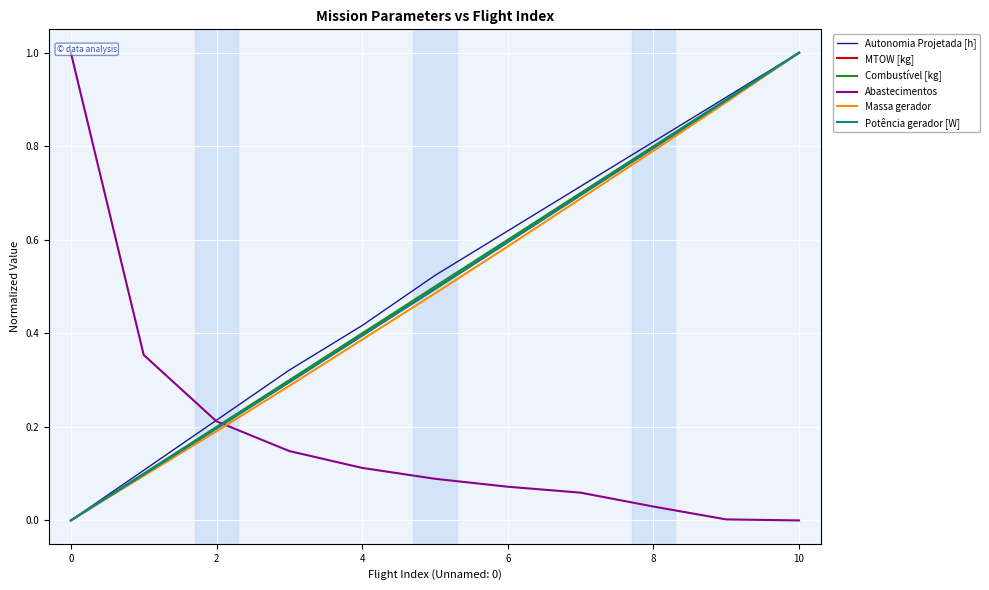

At which category is the sum across all series the highest?

10